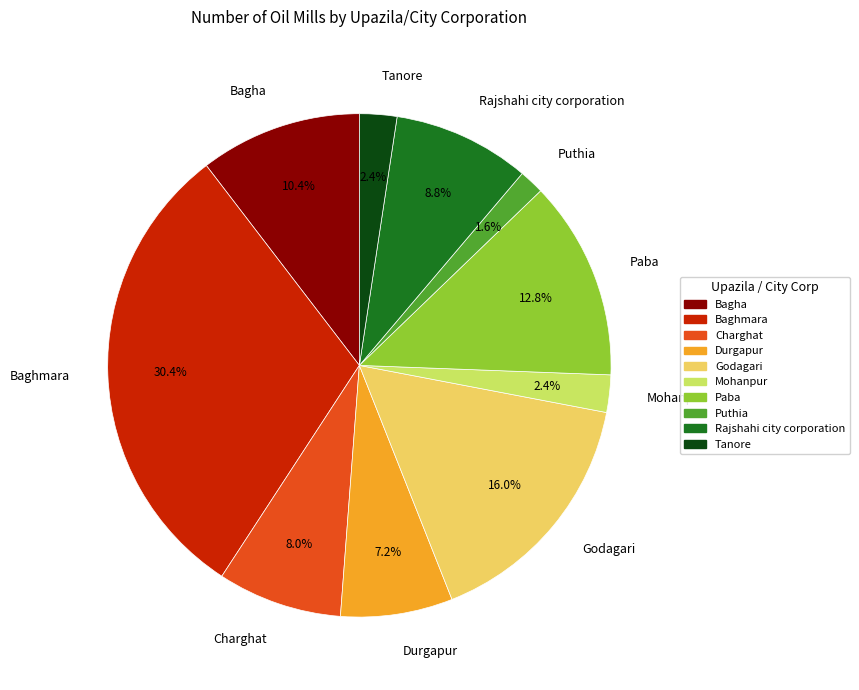

How many slices are in this pie chart?

10